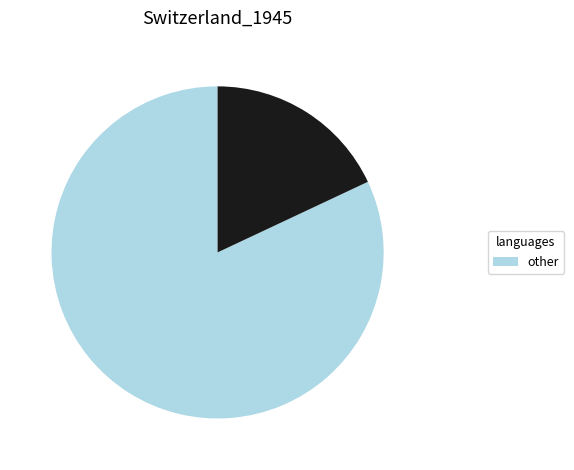

How many segments does this pie chart have?

2